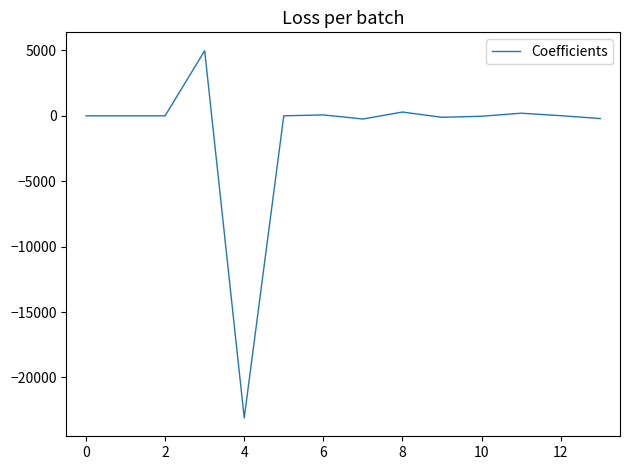

How many lines are shown in the chart?

1